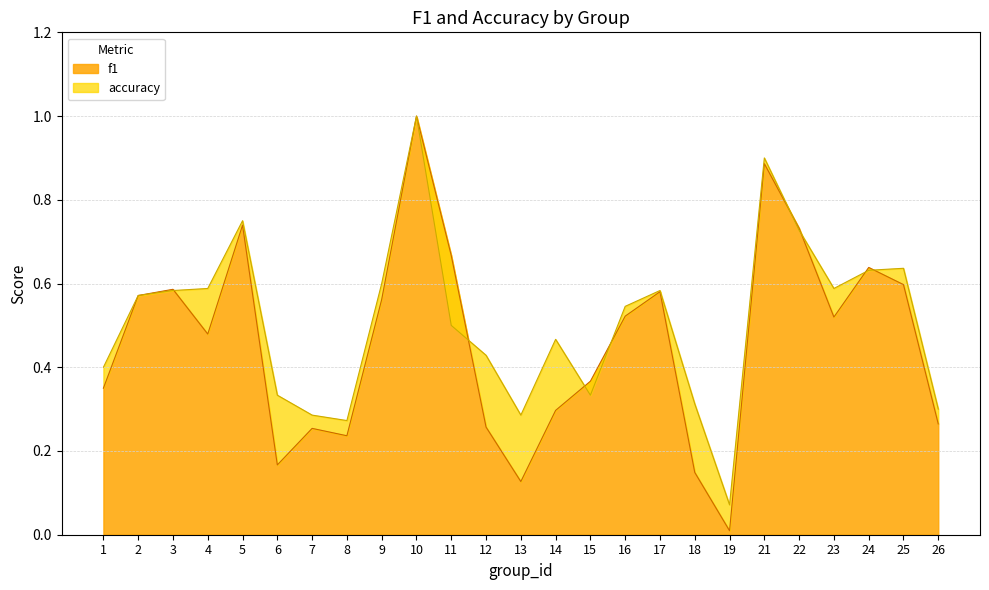

What is the average value of the accuracy series?

0.5